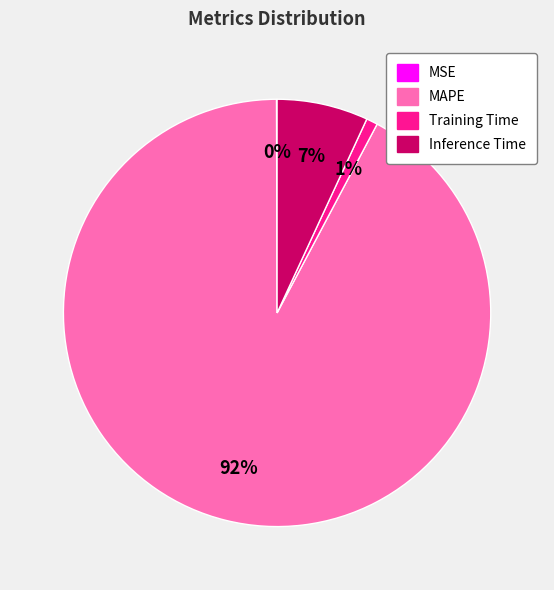

True or false: Inference Time accounts for 1% of the total.

False